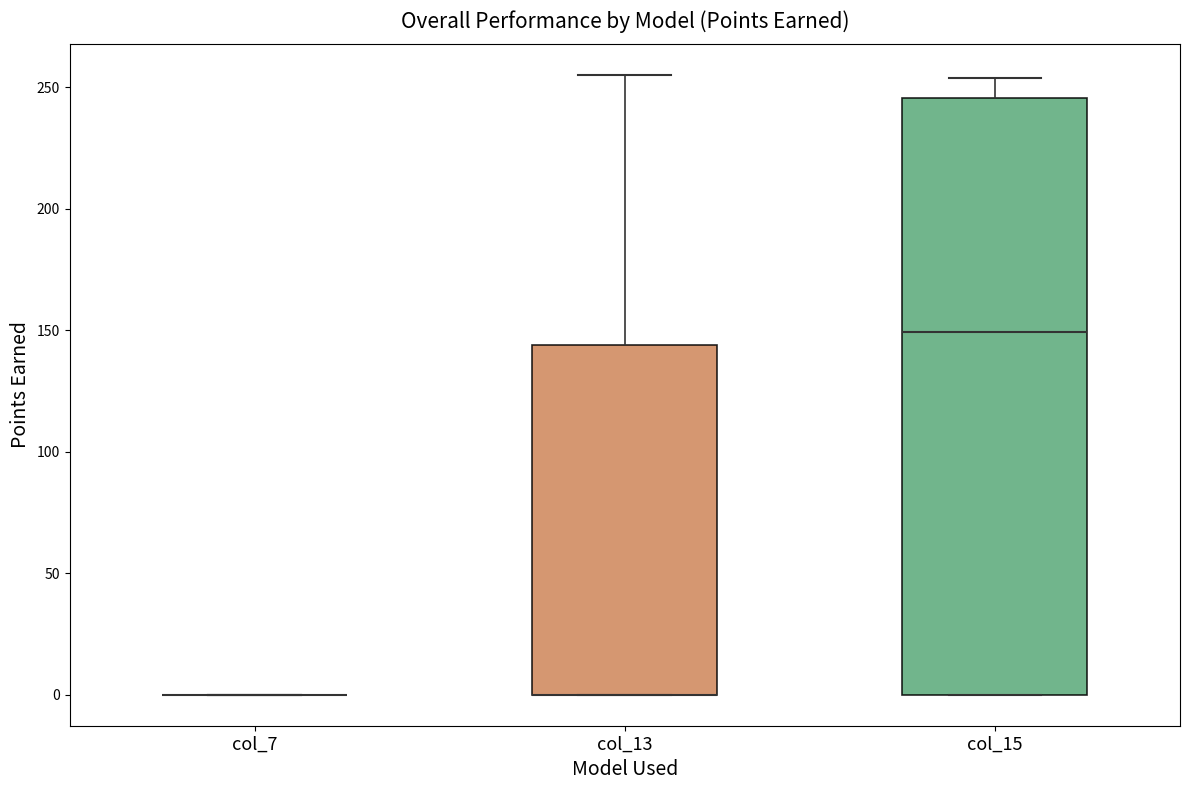

Which box is the tallest, from its lower edge to its upper edge?

col_15